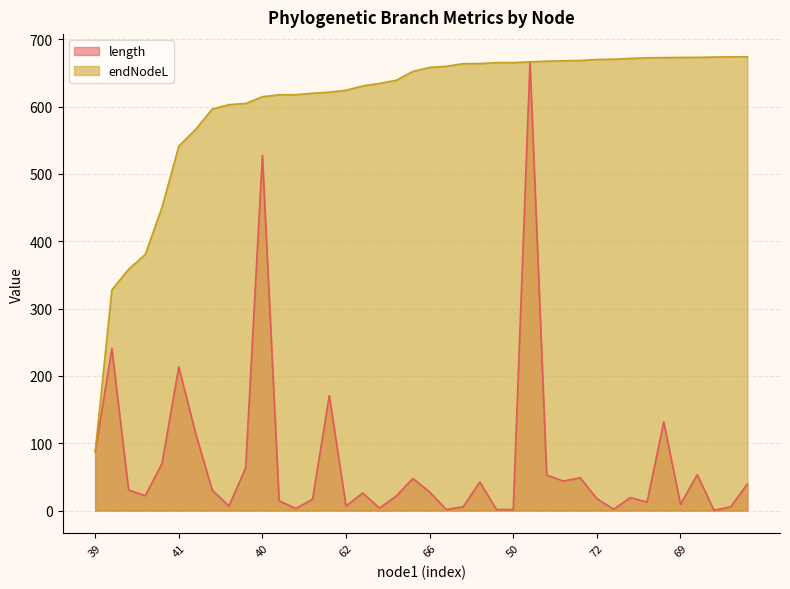

What is the average value of the endNodeL series?

604.1